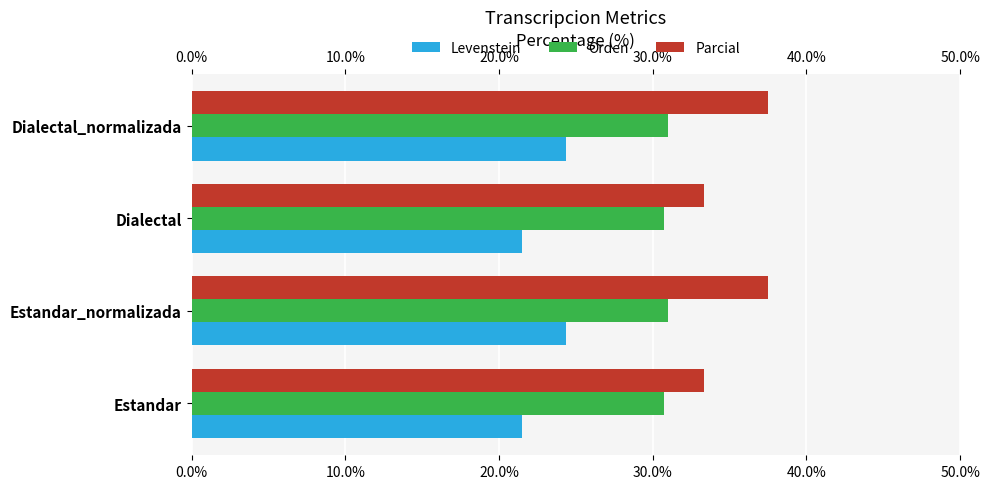

Is the value of Levenstein at Dialectal greater than the value of Parcial at Dialectal_normalizada?

No